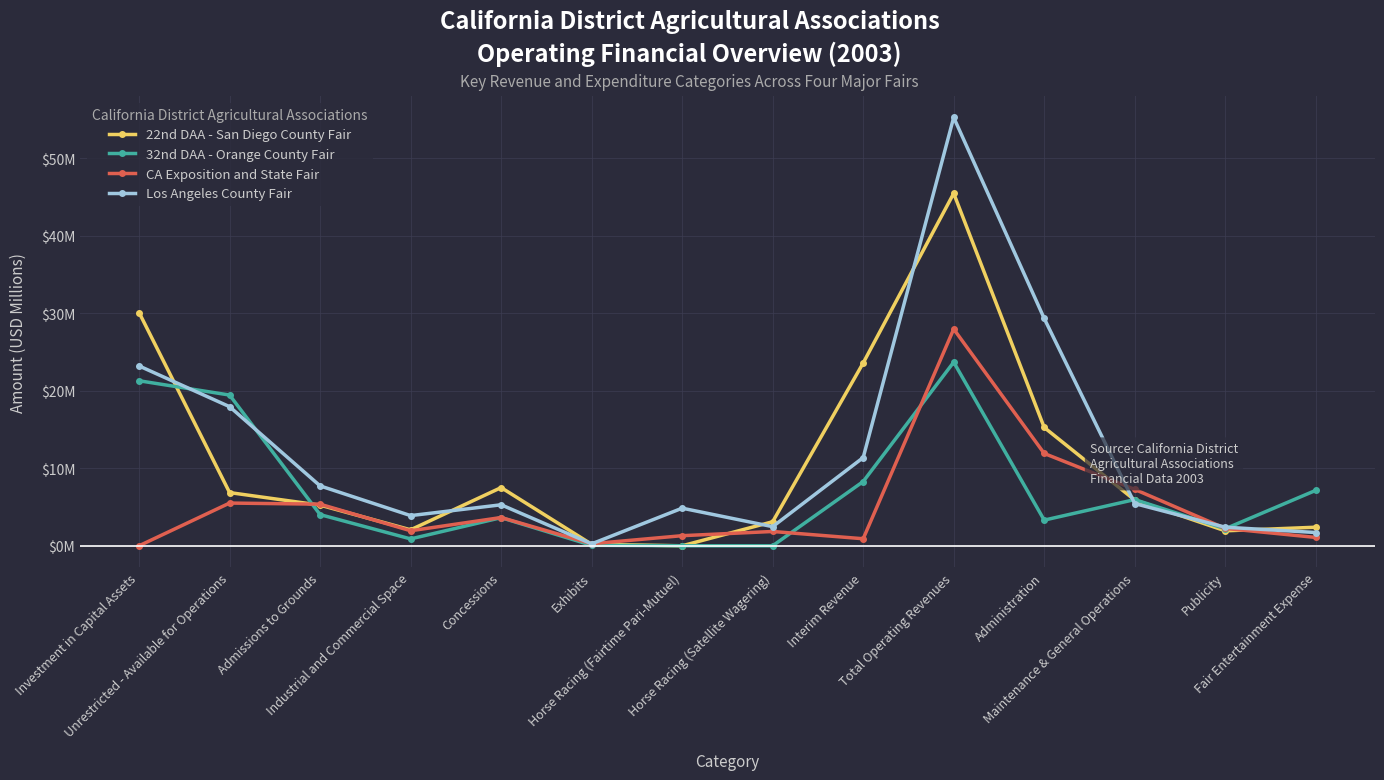

What are all the series names shown in the legend?

22nd DAA - San Diego County Fair, 32nd DAA - Orange County Fair, CA Exposition and State Fair, Los Angeles County Fair